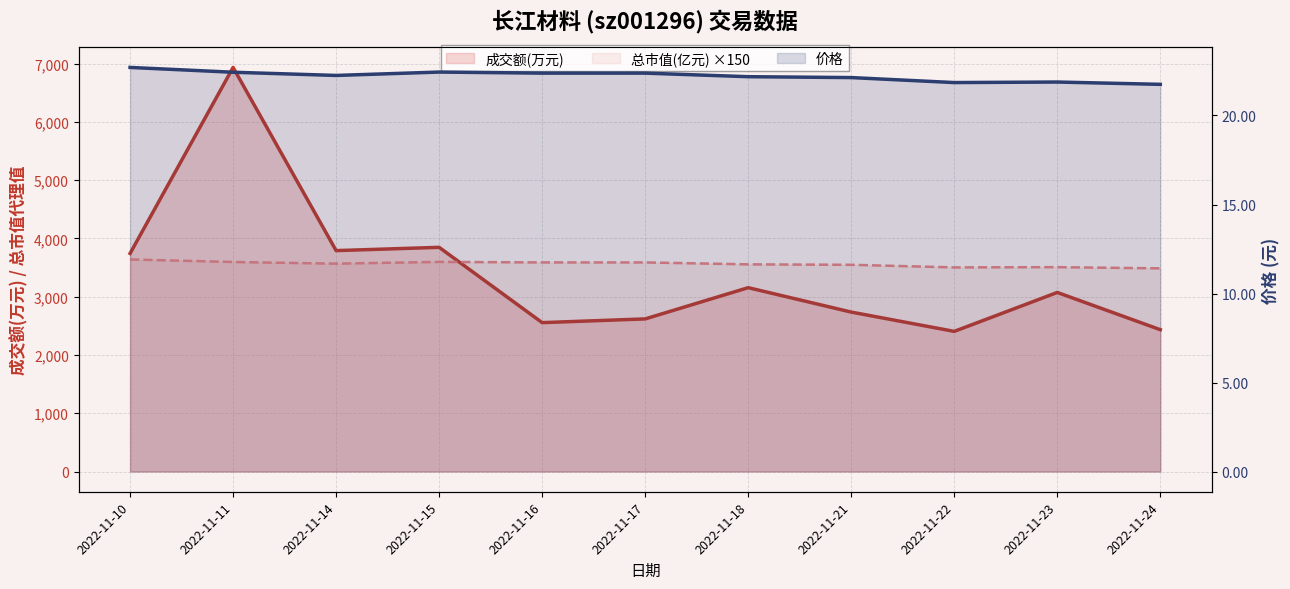

What is the smallest value displayed?

21.8